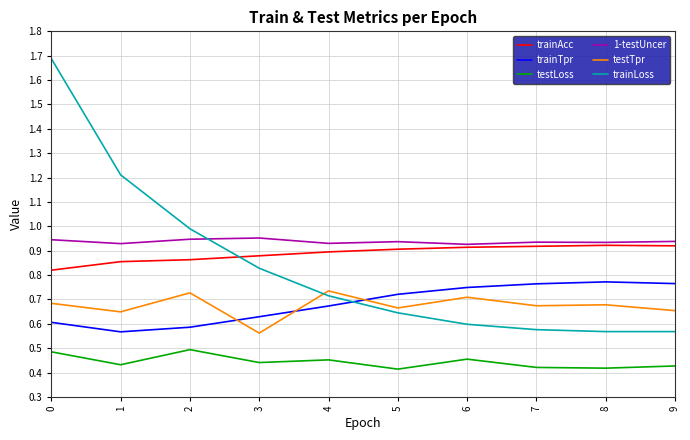

Where is the first local maximum for testTpr?

2